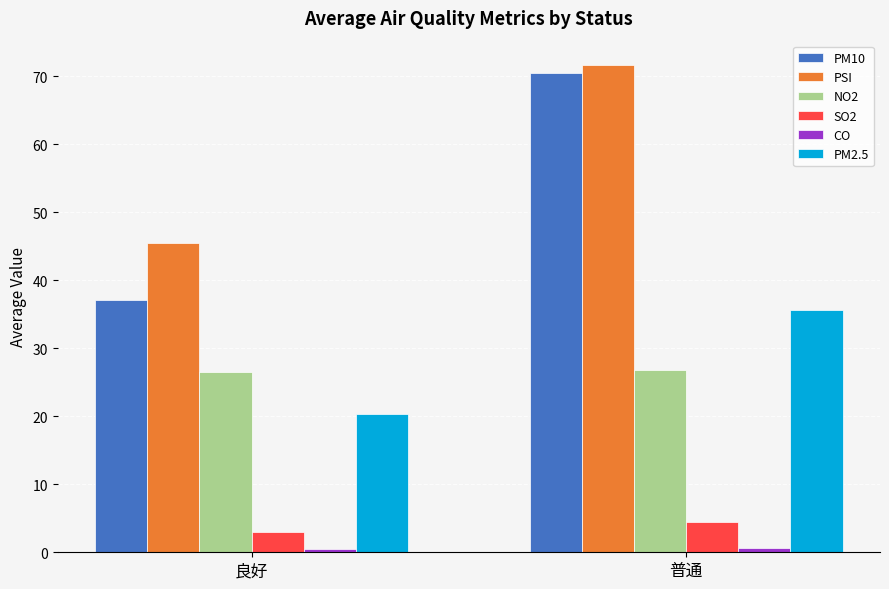

Which series has the widest spread of values?

PM10